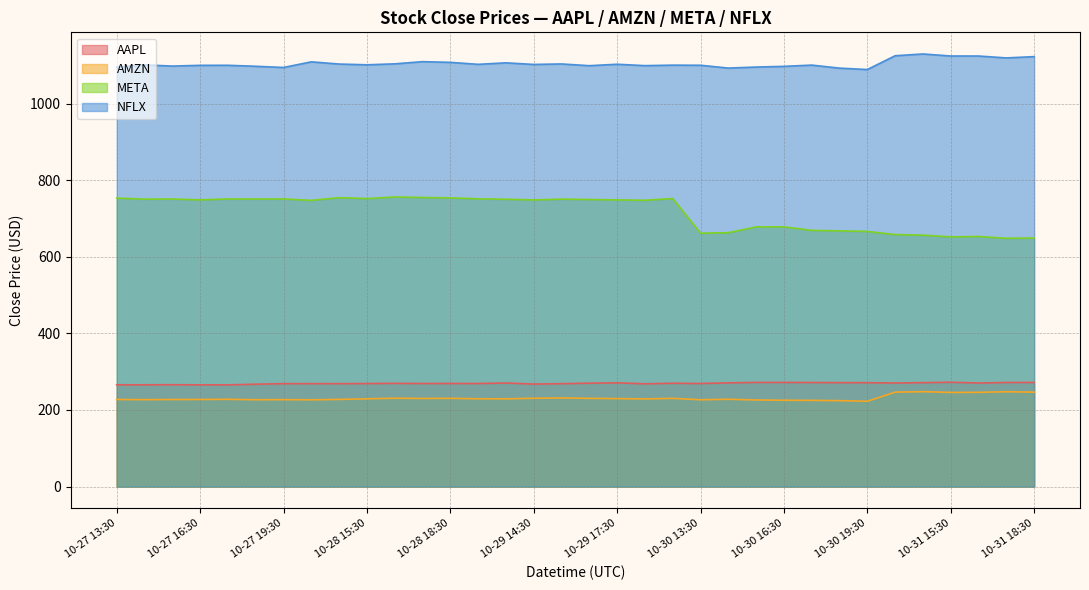

At which category is the sum across all series the highest?

10-28 17:30